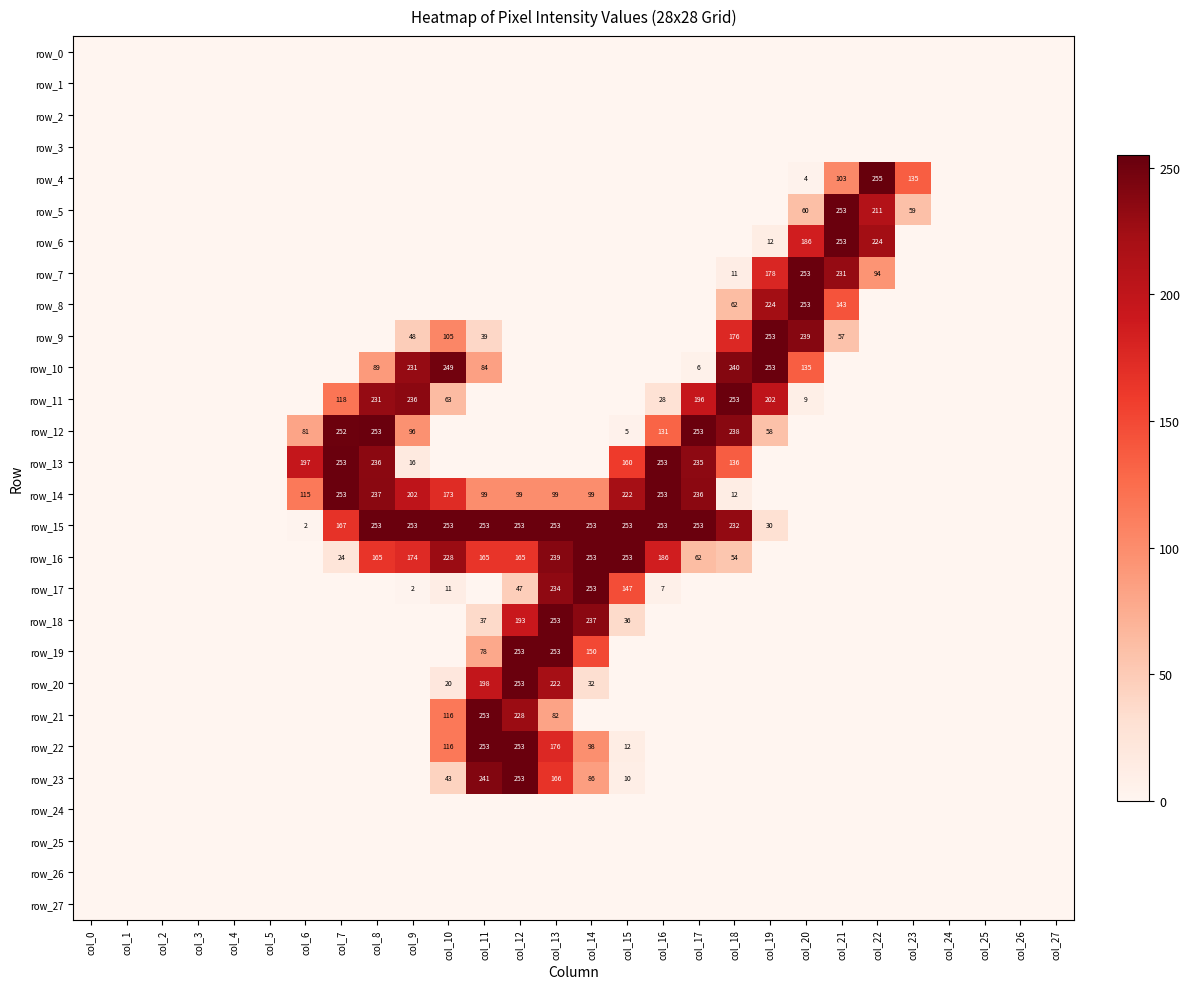

At how many categories does at least one series exceed 215?

16